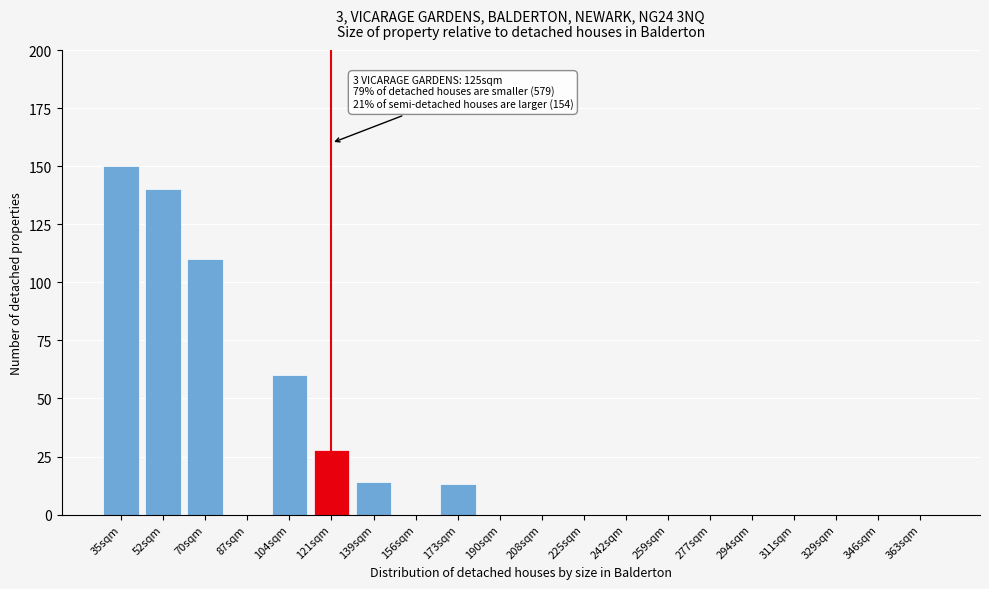

Reading left to right, transcribe all the data shown in this chart.

35sqm=150	52sqm=140	70sqm=110	87sqm=0	104sqm=60	121sqm=28	139sqm=14	156sqm=0	173sqm=13	190sqm=0	208sqm=0	225sqm=0	242sqm=0	259sqm=0	277sqm=0	294sqm=0	311sqm=0	329sqm=0	346sqm=0	363sqm=0